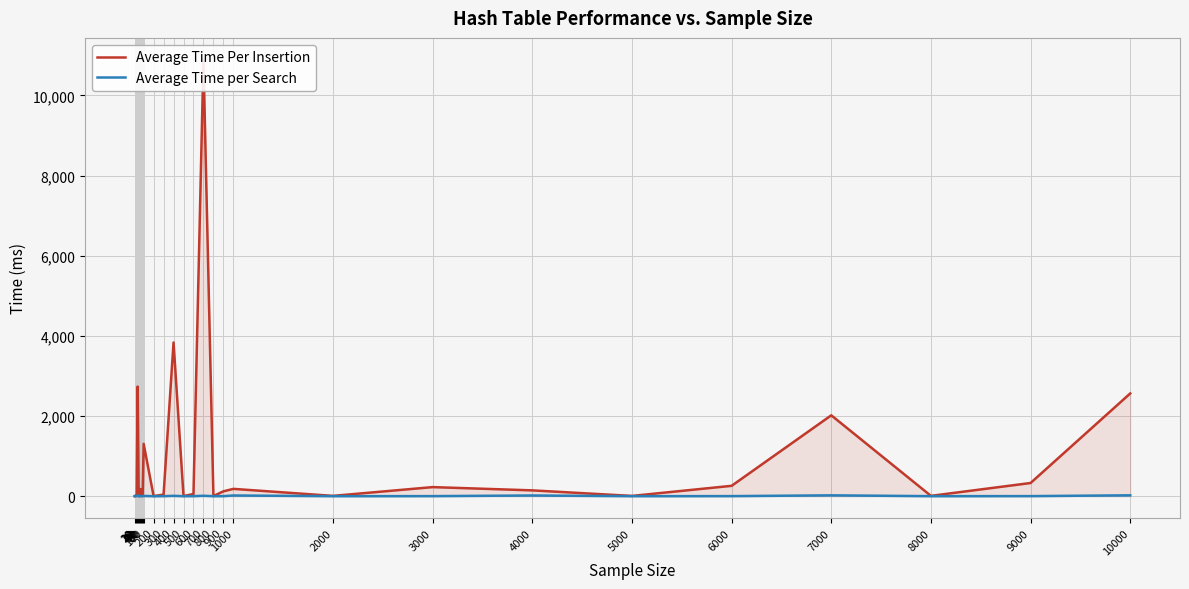

What is the difference between the highest and lowest values at 20?

17.5